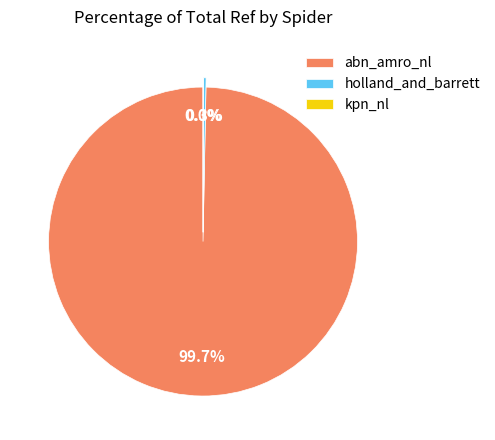

Is there any slice that represents more than half of the pie?

Yes